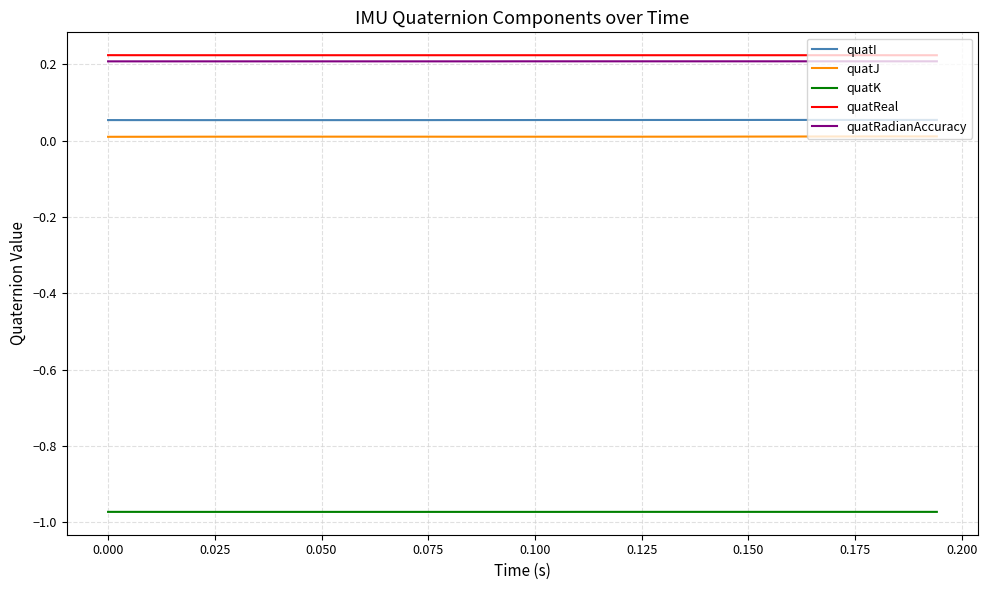

What is the sum of all quatJ values?

0.4